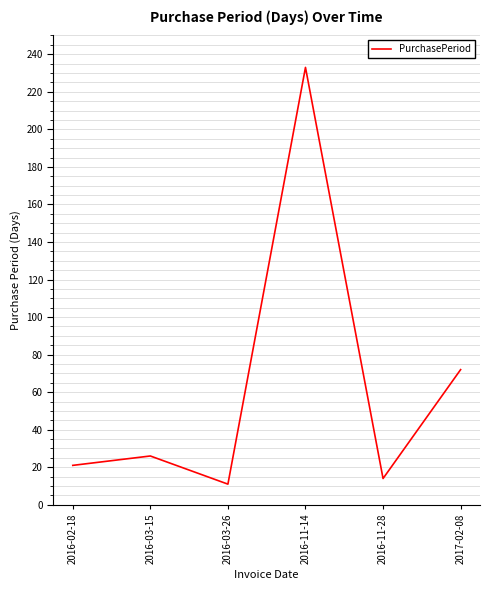

True or false: the data has more than 0 interior local peaks.

True